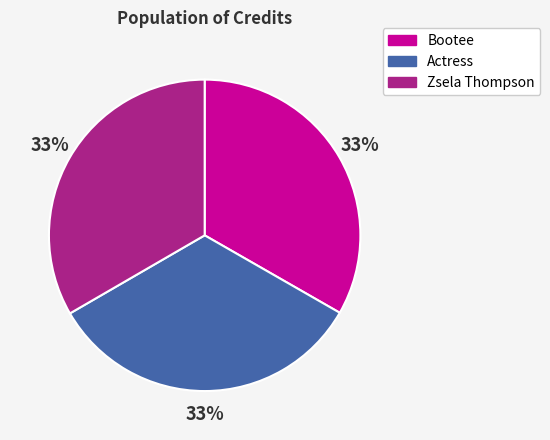

How many slices are in this pie chart?

3